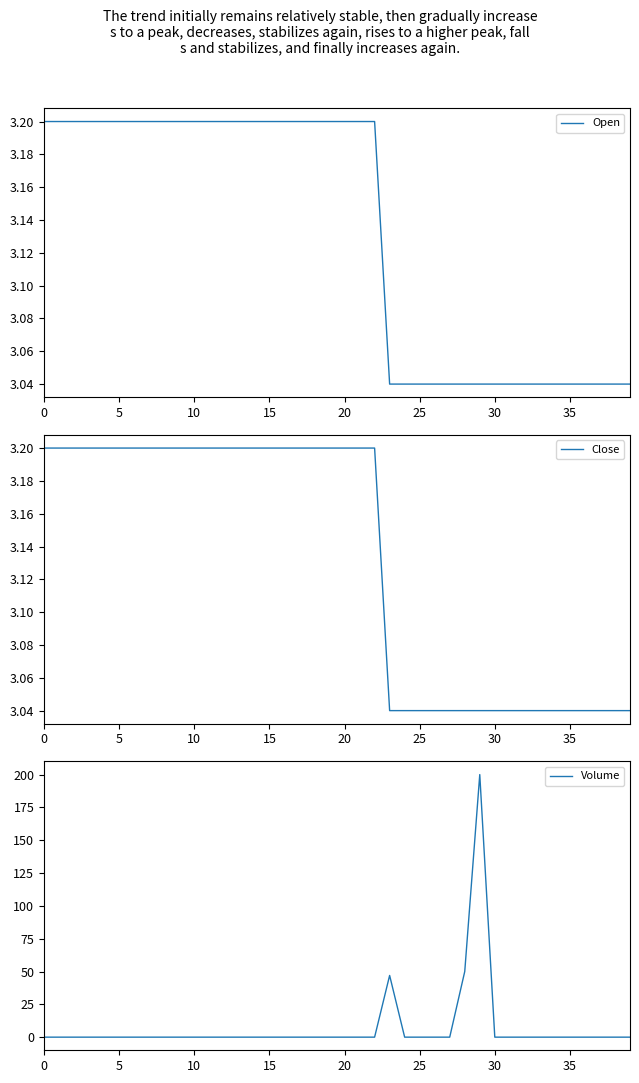

How many Close values are between 3 and 4?

40